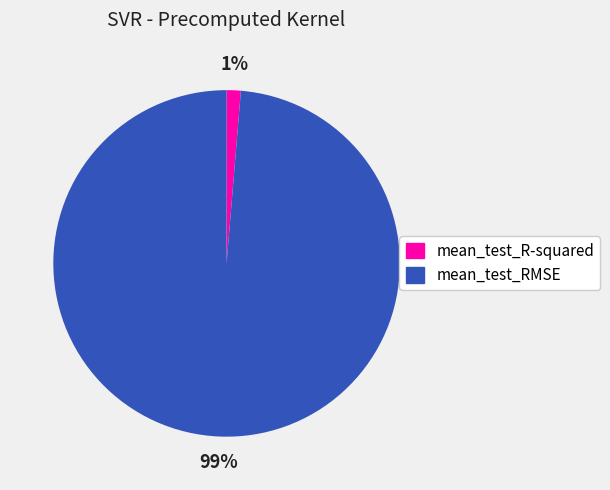

What percentage is the mean_test_RMSE slice, to the nearest percent?

99%